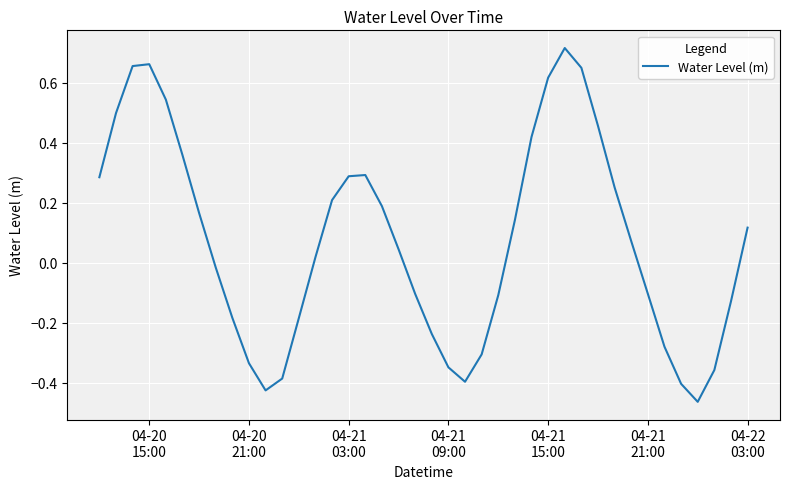

What is the difference between the maximum and minimum values?

1.2